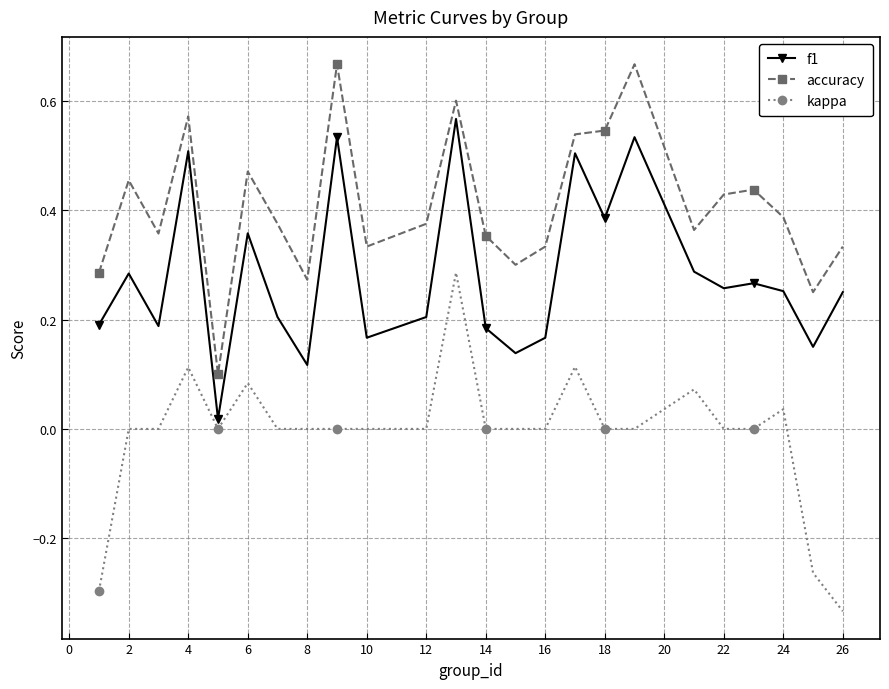

True or false: accuracy and kappa cross at least once.

False